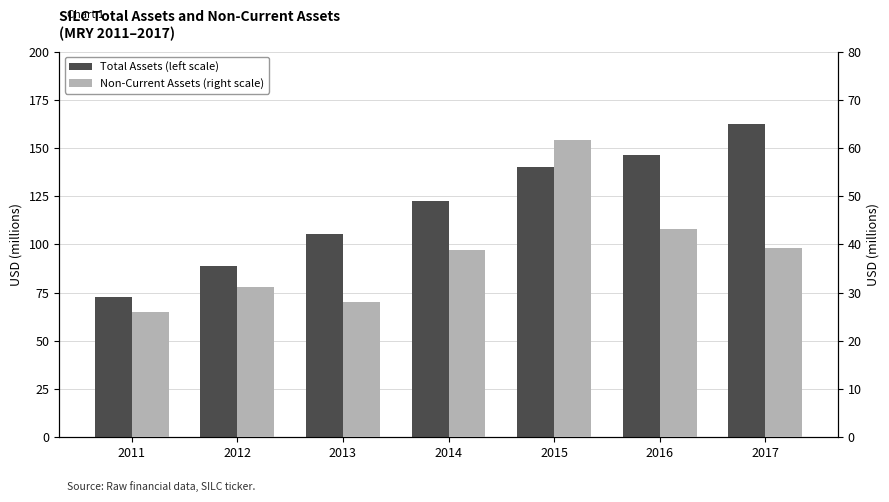

Reading right to left, extract all data points from this chart.

Total Assets (left scale): 162.6	146.4	140.0	122.4	105.3	89.0	72.9
Non-Current Assets (right scale): 39.2	43.1	61.7	38.9	28.0	31.1	25.9